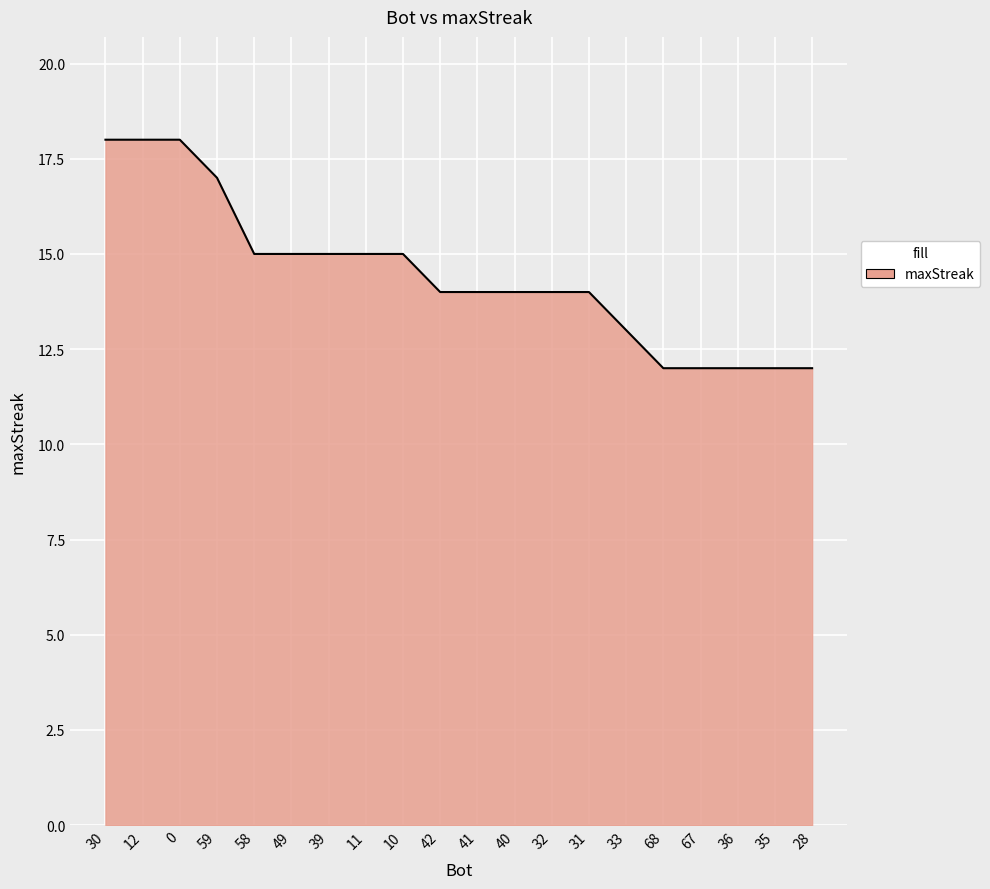

What is the ratio of the value at 32 to the value at 33?

1.1